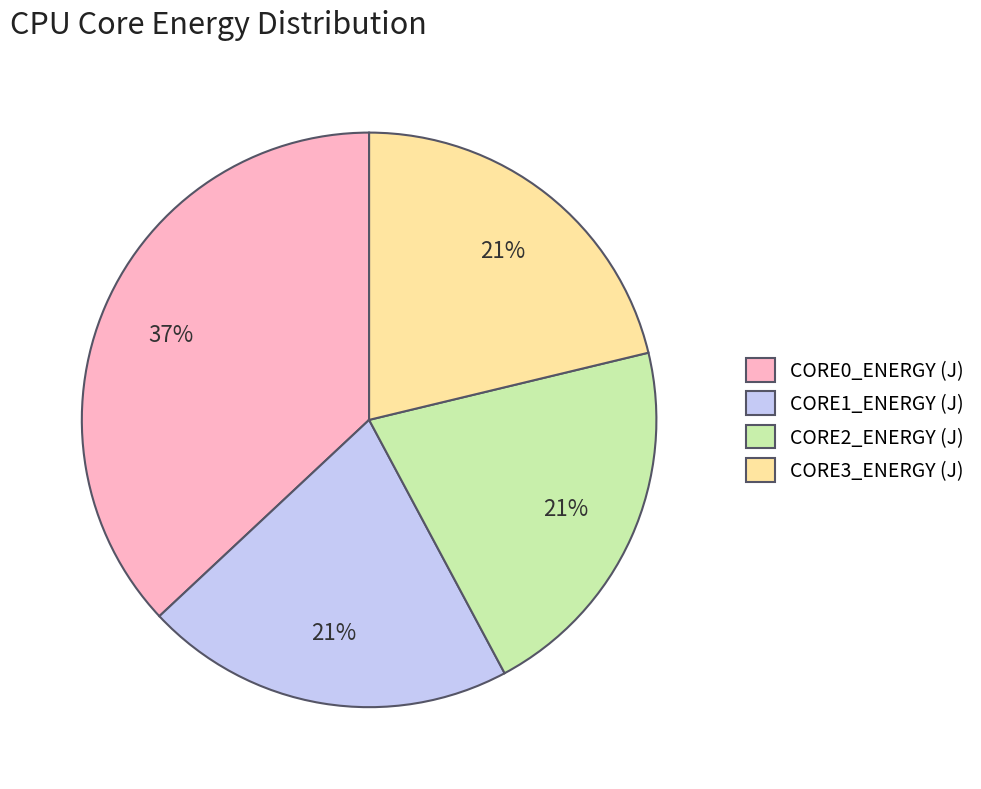

Is the sum of CORE1_ENERGY (J) and CORE0_ENERGY (J) greater than half?

Yes